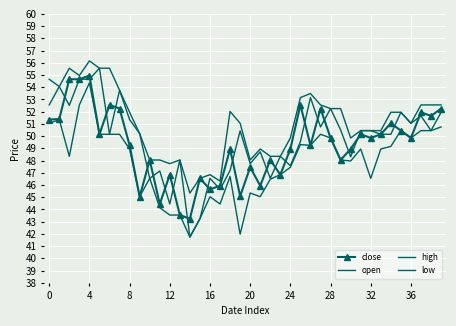

How many interior local peaks does the high series have?

7